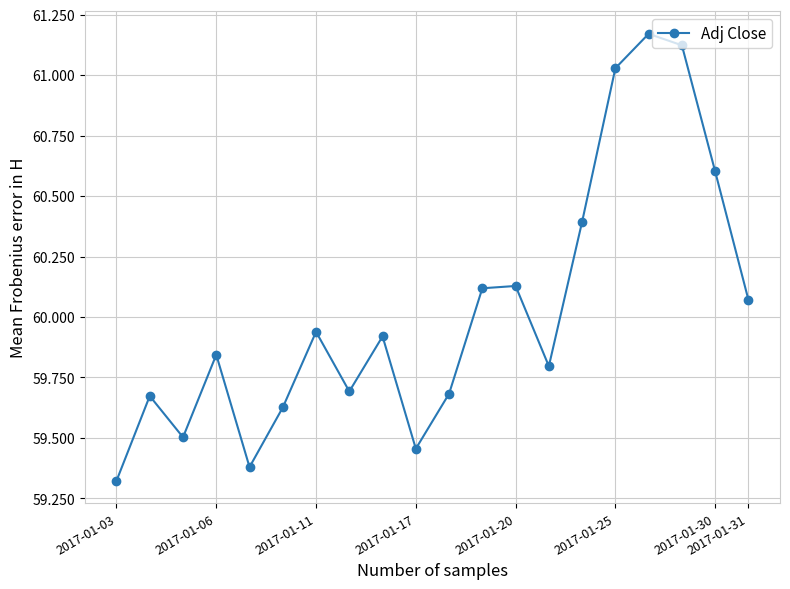

True or false: there are more than 1 points higher than both neighbors.

True